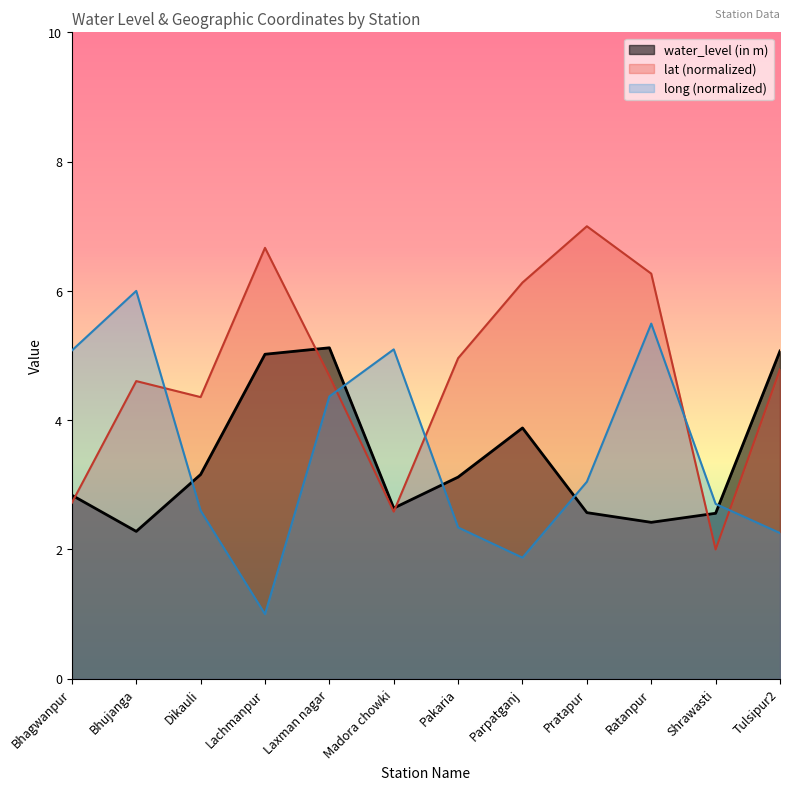

Is the value of lat at Tulsipur2 greater than the value of long at Madora chowki?

No